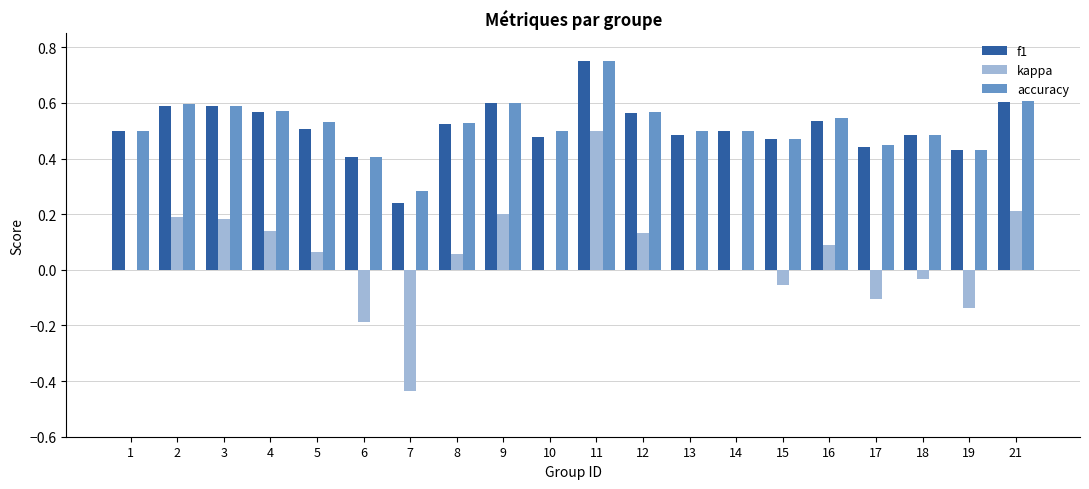

How many data points does each series have?

20